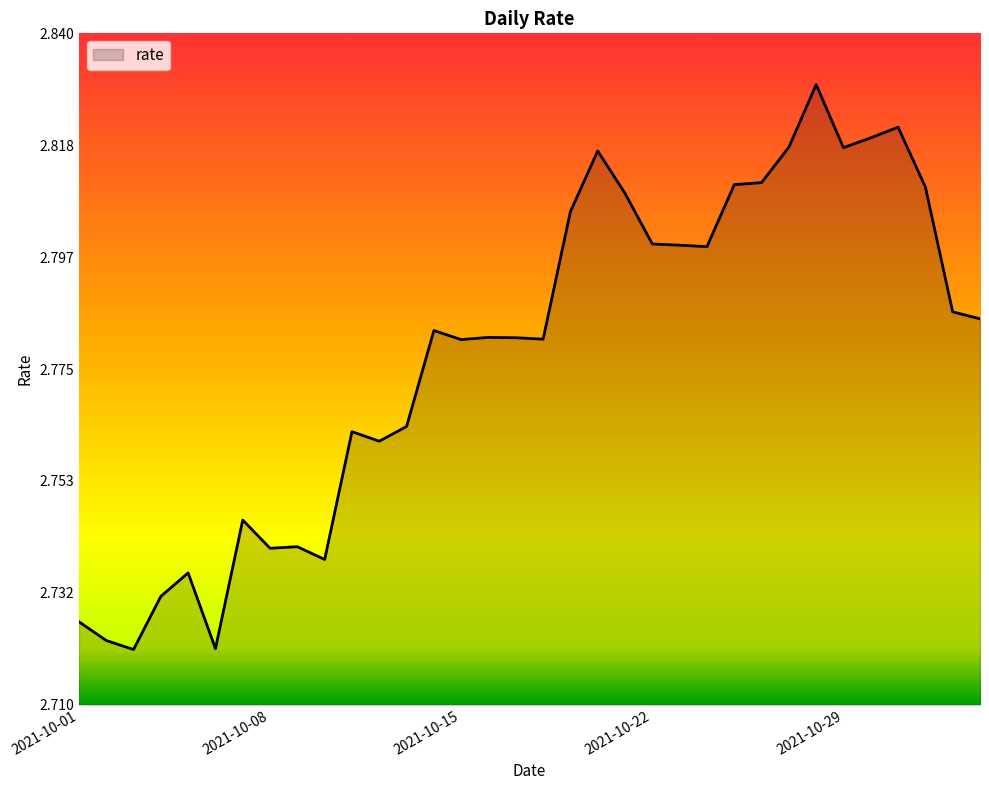

Where is the first local minimum?

2021-10-03